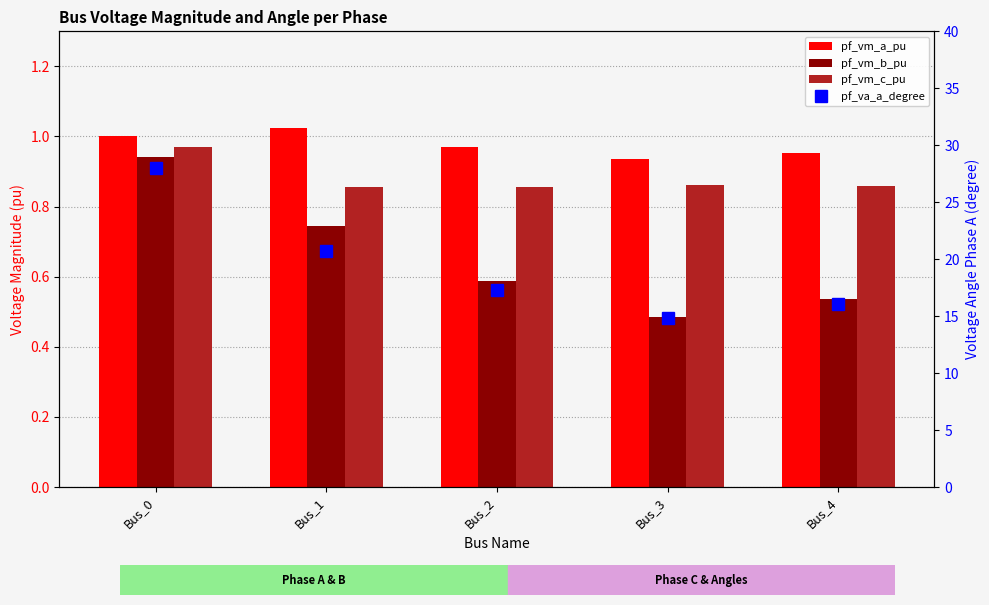

What is the value of the pf_vm_b_pu bar at the 5th from the left?

0.5